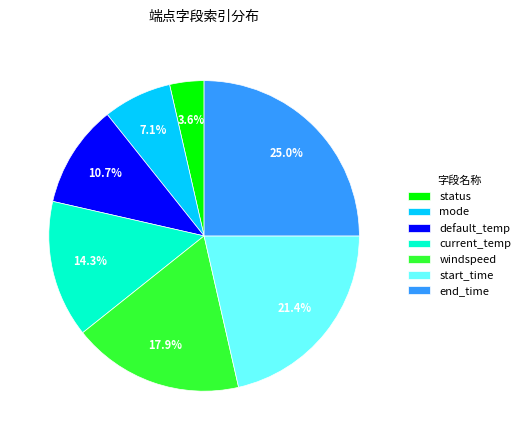

How many slices are in this pie chart?

7